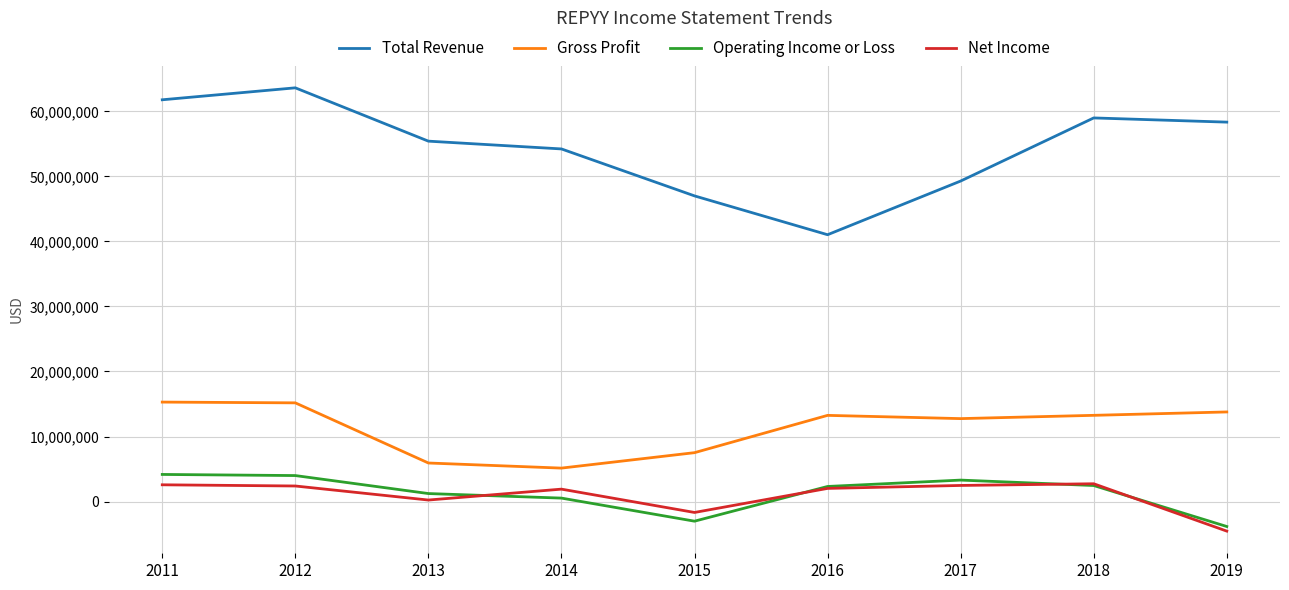

Which category has the lowest value in the Operating Income or Loss series?

2019